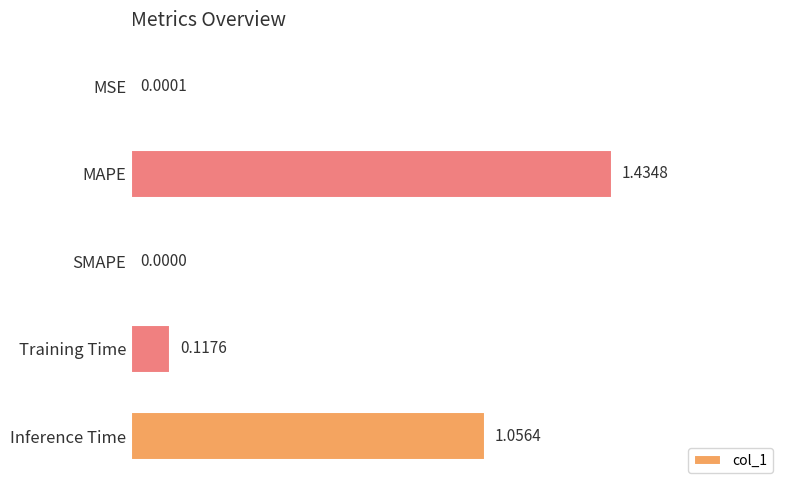

At which label is the value closest to 0?

SMAPE